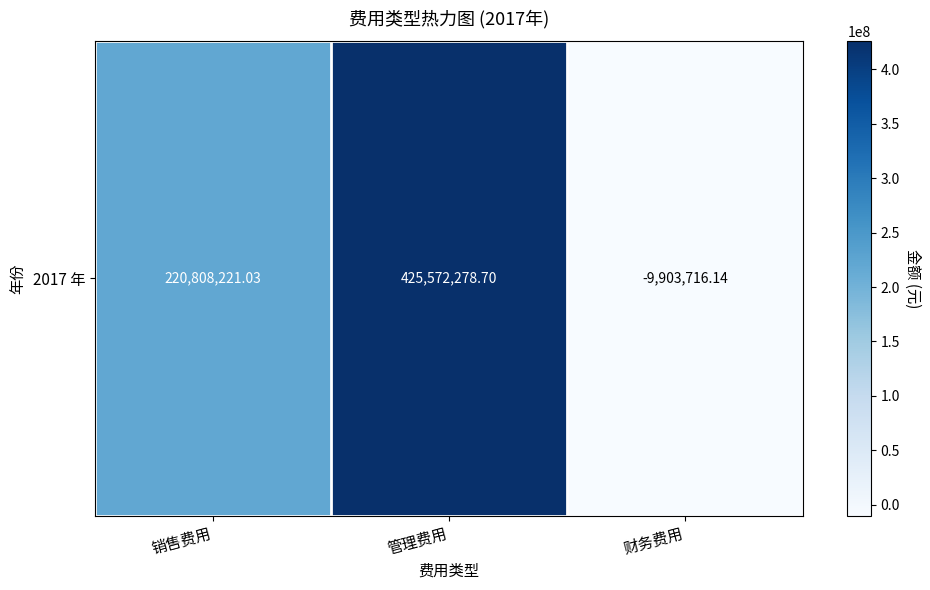

Reading left to right, extract all data points from this chart.

销售费用=220808221.0	管理费用=425572278.7	财务费用=-9903716.1